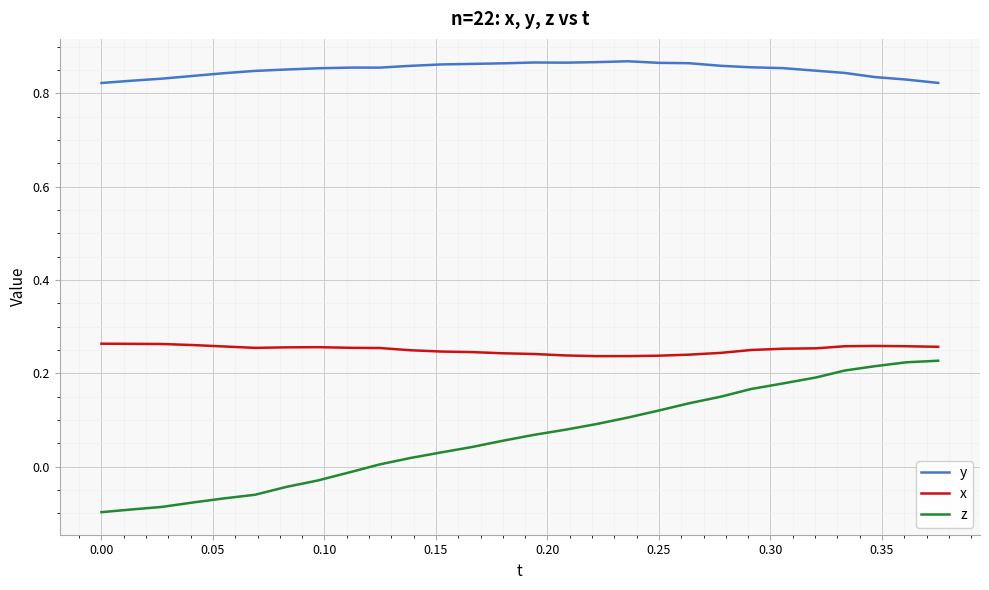

Which series has the largest range (max minus min)?

z